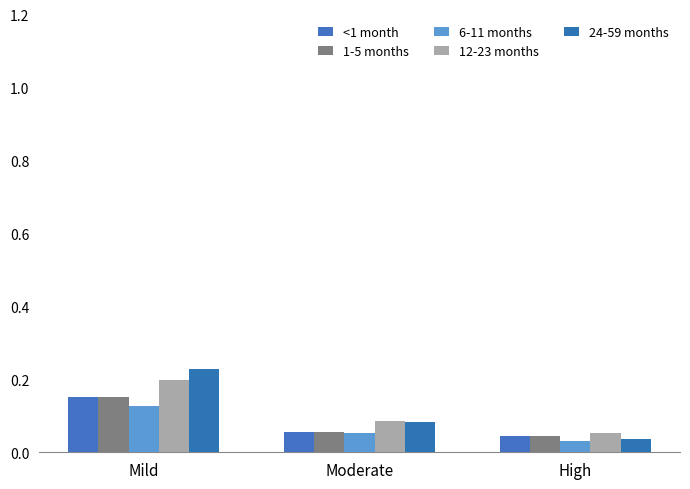

List the labels in order of <1 month value, smallest first.

High, Moderate, Mild